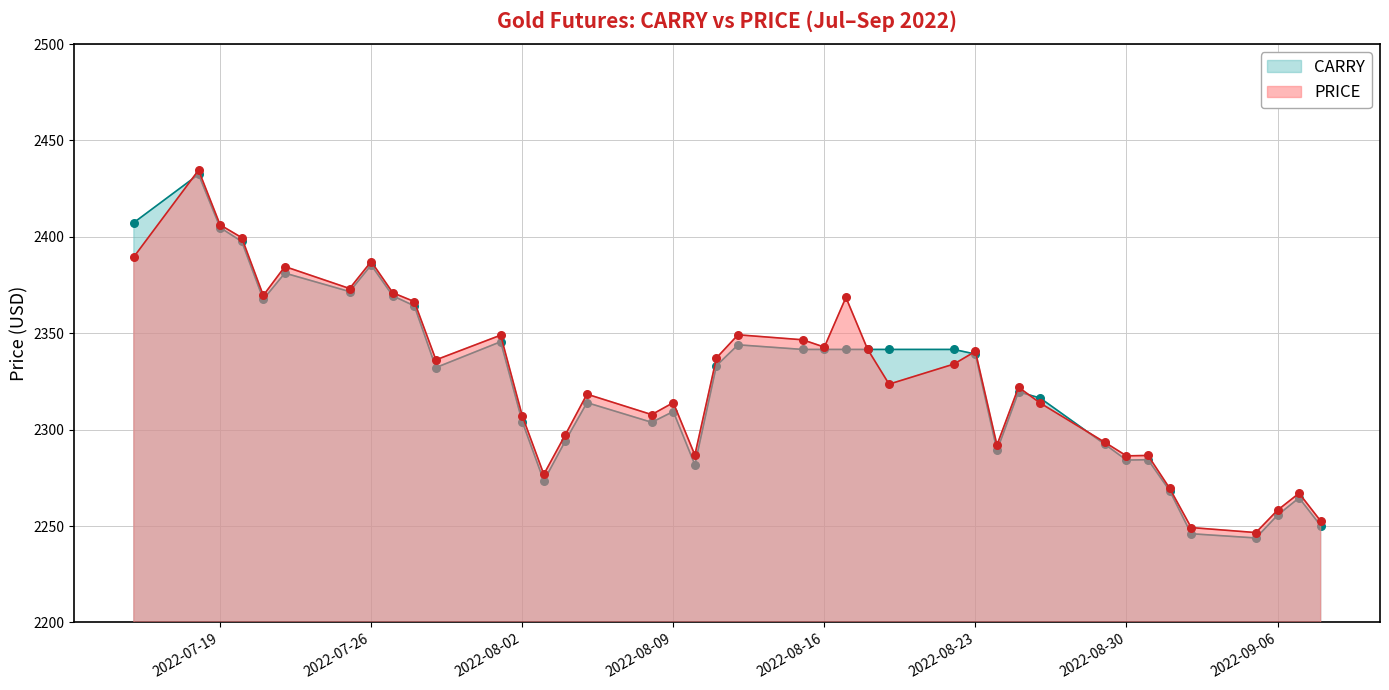

Is the value of CARRY at 2022-09-06 greater than the value of PRICE at 2022-08-26?

No